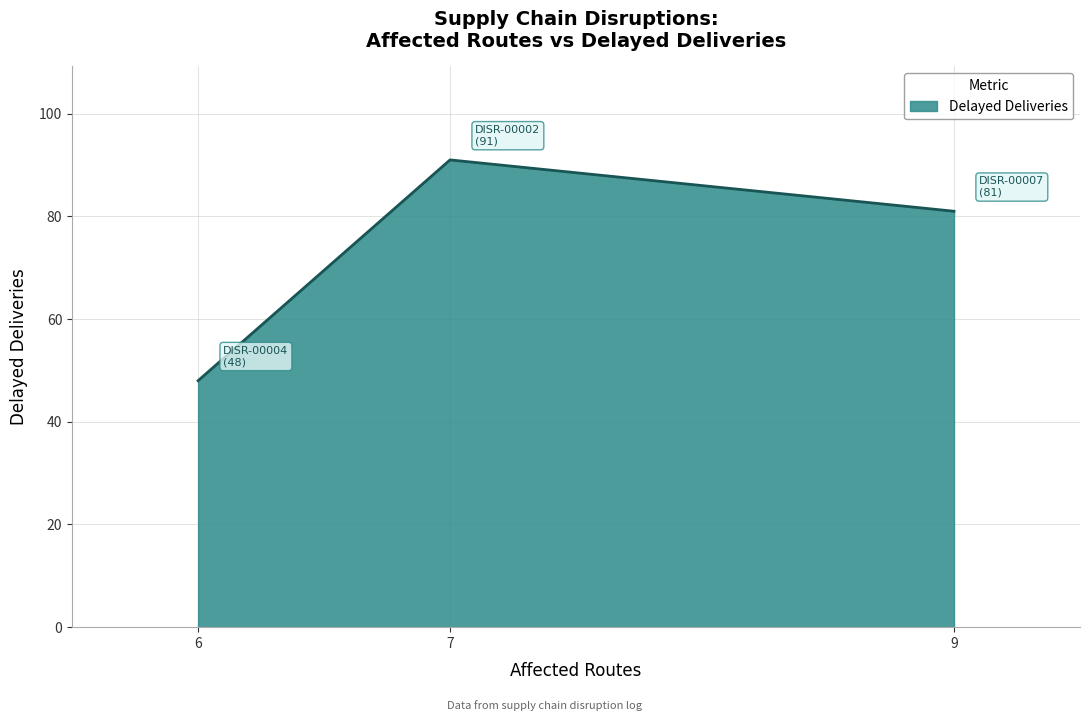

How many distinct data groups are displayed?

1